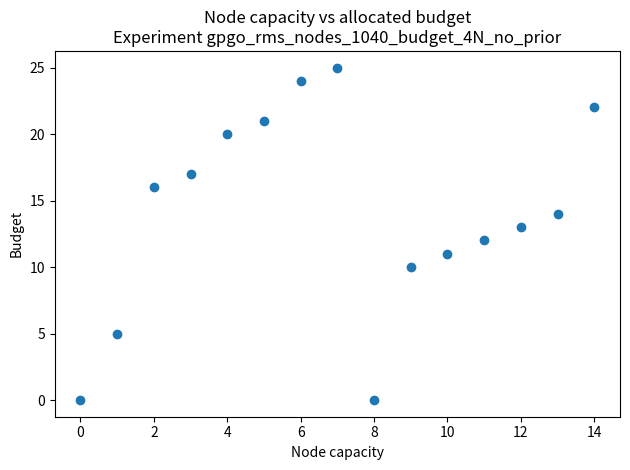

Count the number of points in this scatter plot.

15